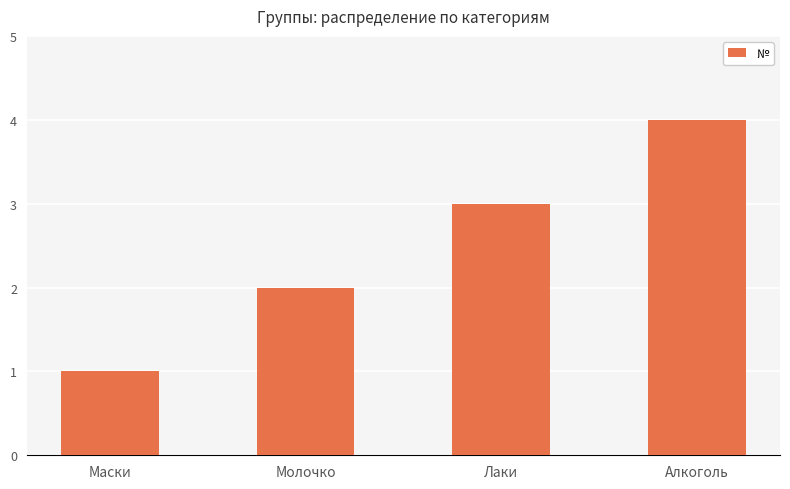

List the labels in order of value, smallest first.

Маски, Молочко, Лаки, Алкоголь